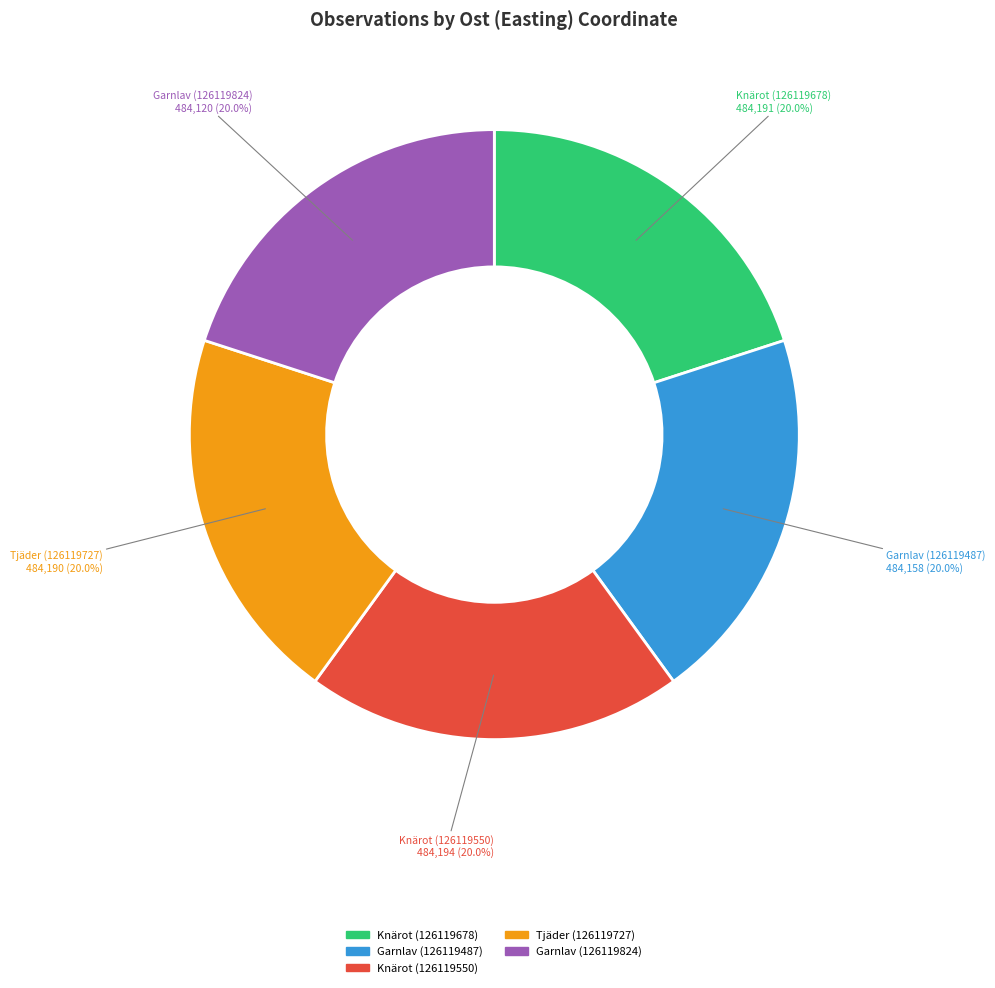

Is the sum of Knärot (126119678) and Garnlav (126119487) greater than half?

No